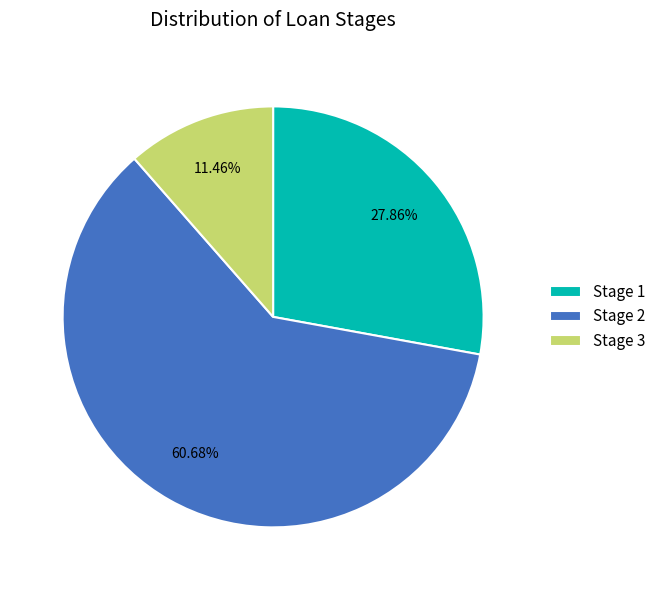

To the nearest percent, what percentage of the pie is Stage 2?

61%